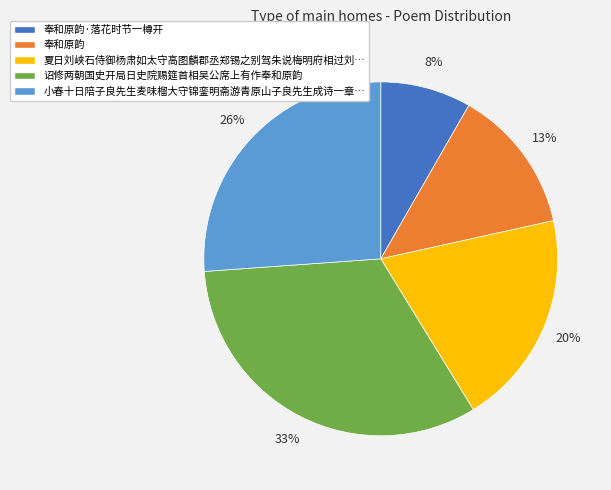

To the nearest percent, what is the average slice percentage?

20%